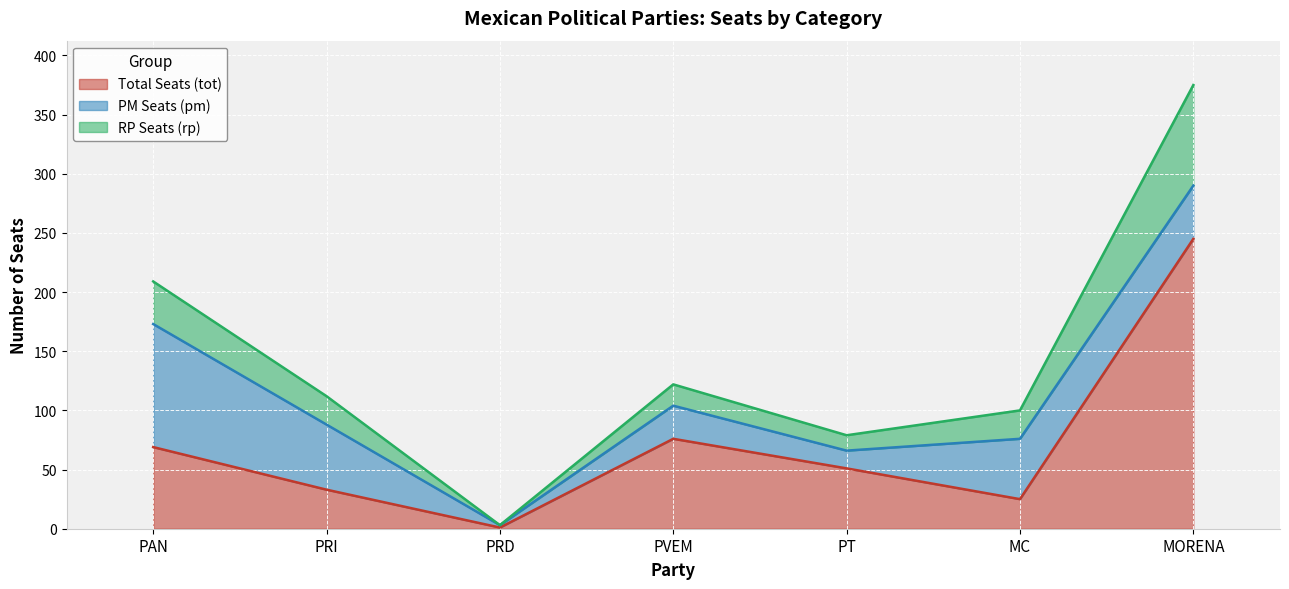

Which series has the largest range (max minus min)?

rp